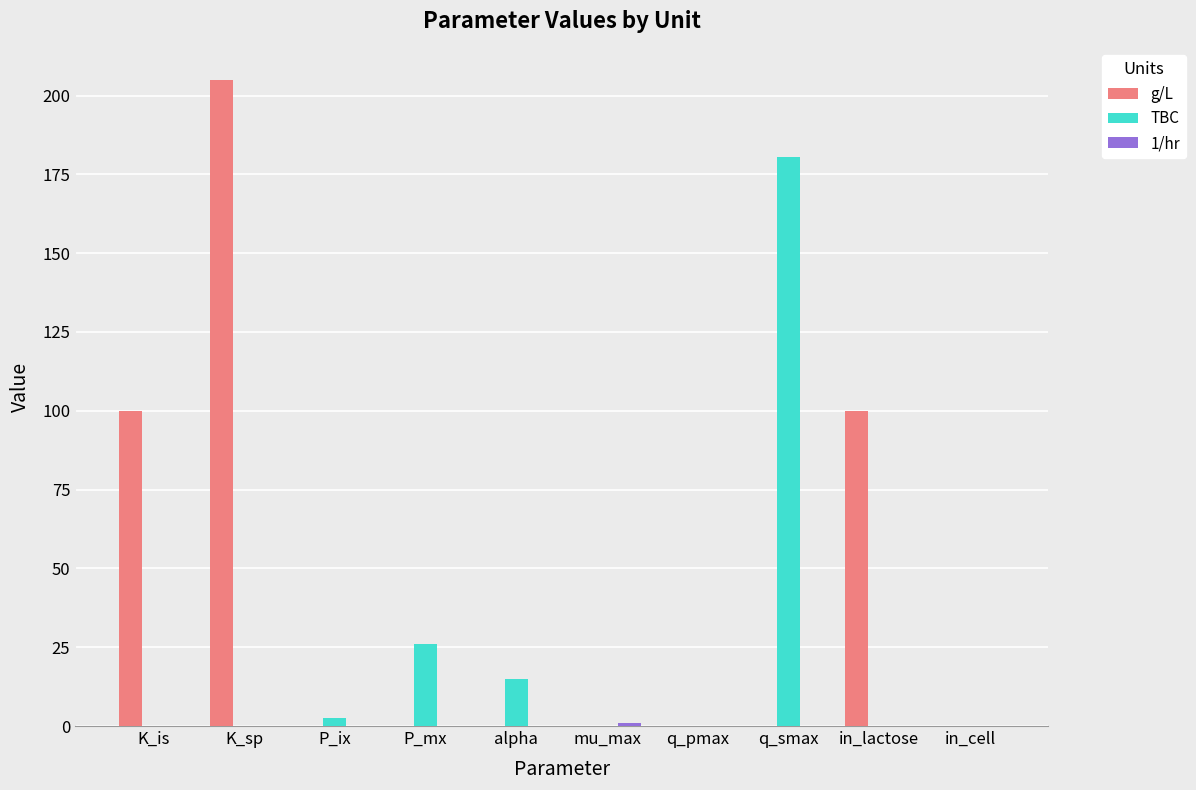

What is the maximum value shown in the chart?

205.0